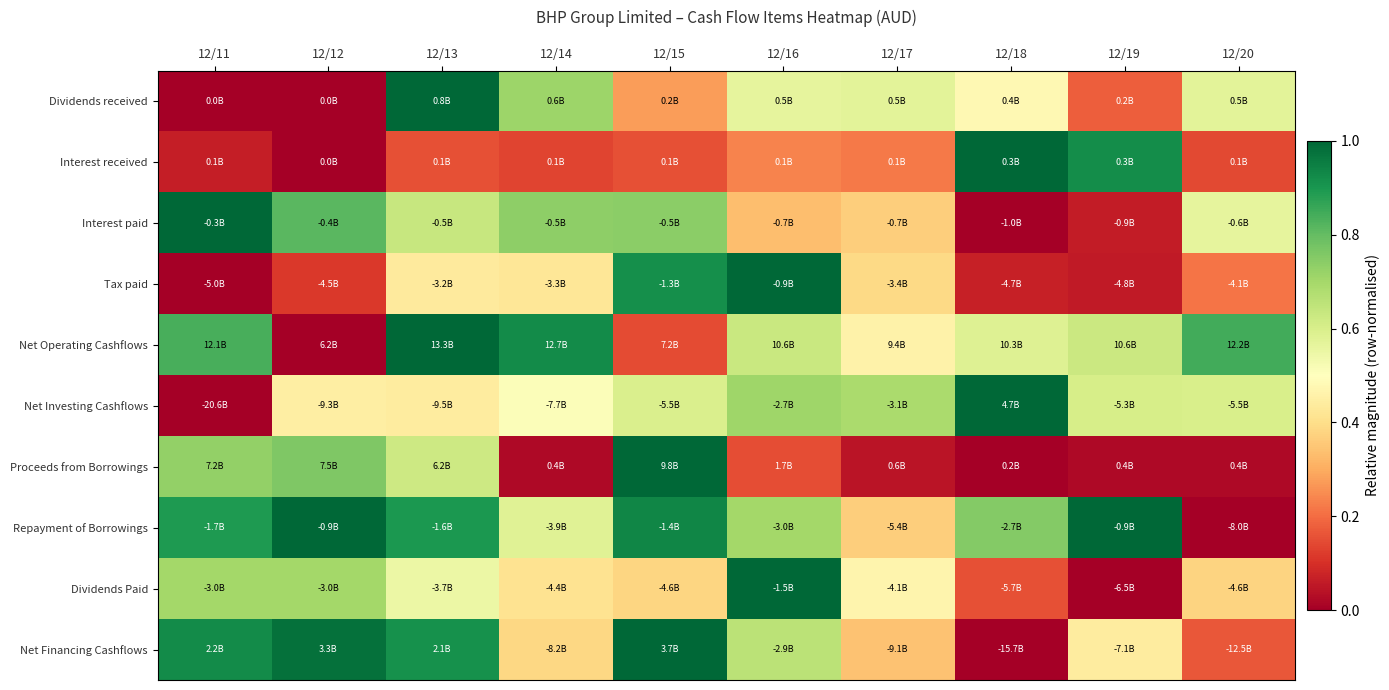

Which label corresponds to the smallest value in the chart?

12/12